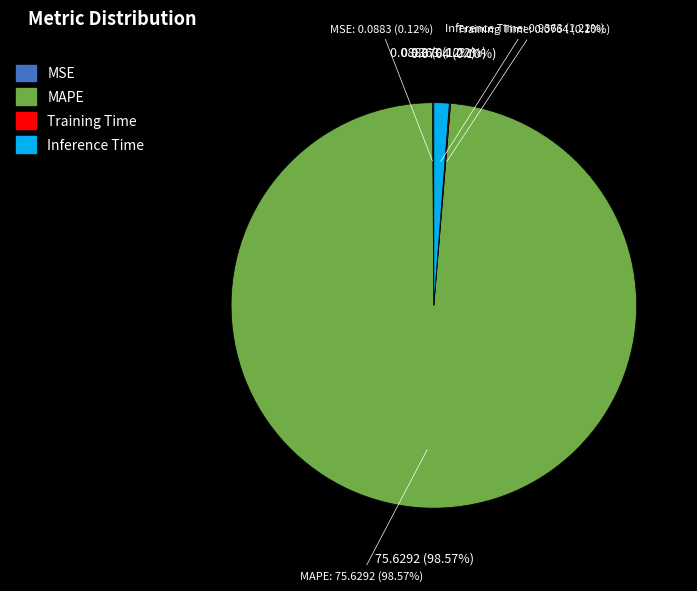

What is the largest slice in the pie chart?

MAPE